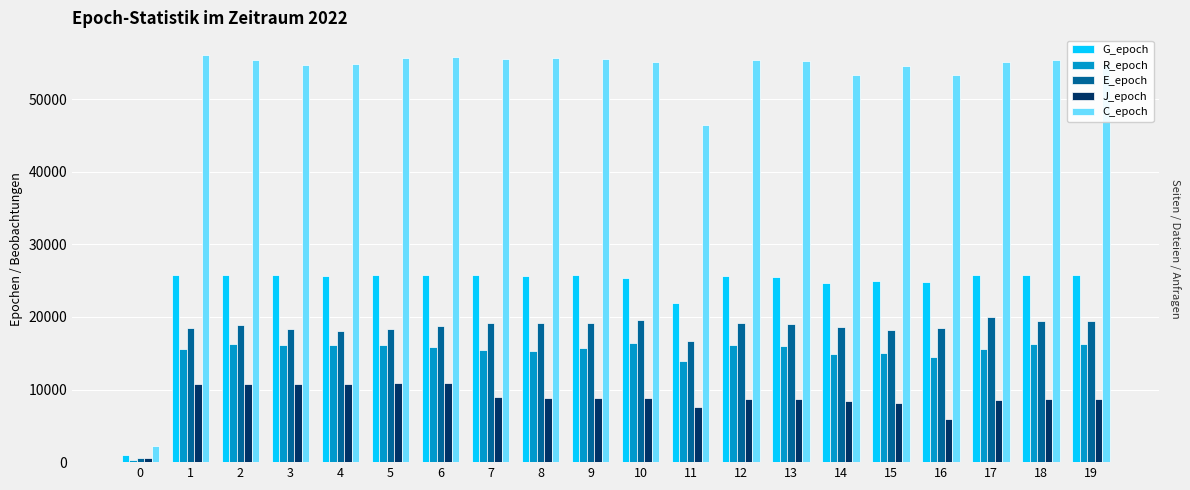

What is the sum of all C_epoch values?

1040058